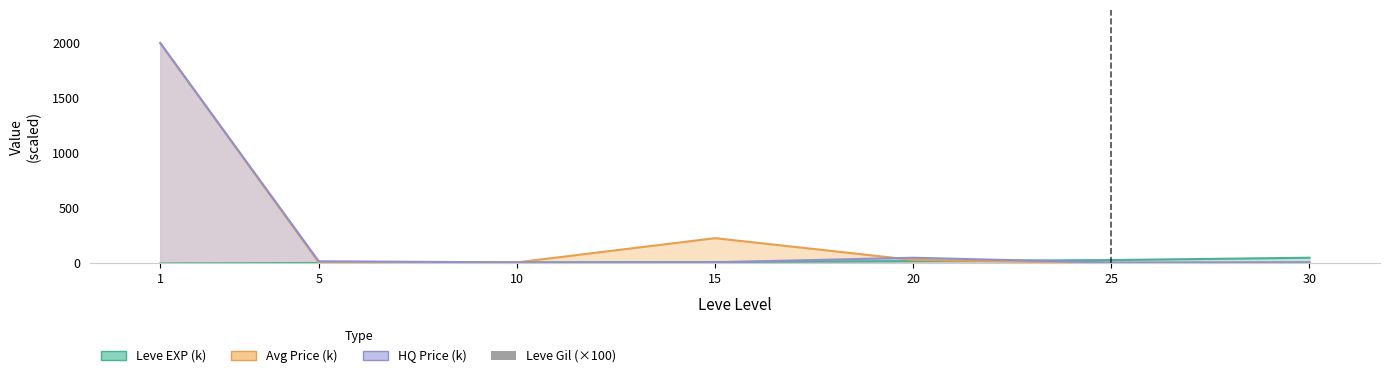

What is the sum of the values at 25 and 10?

5.1